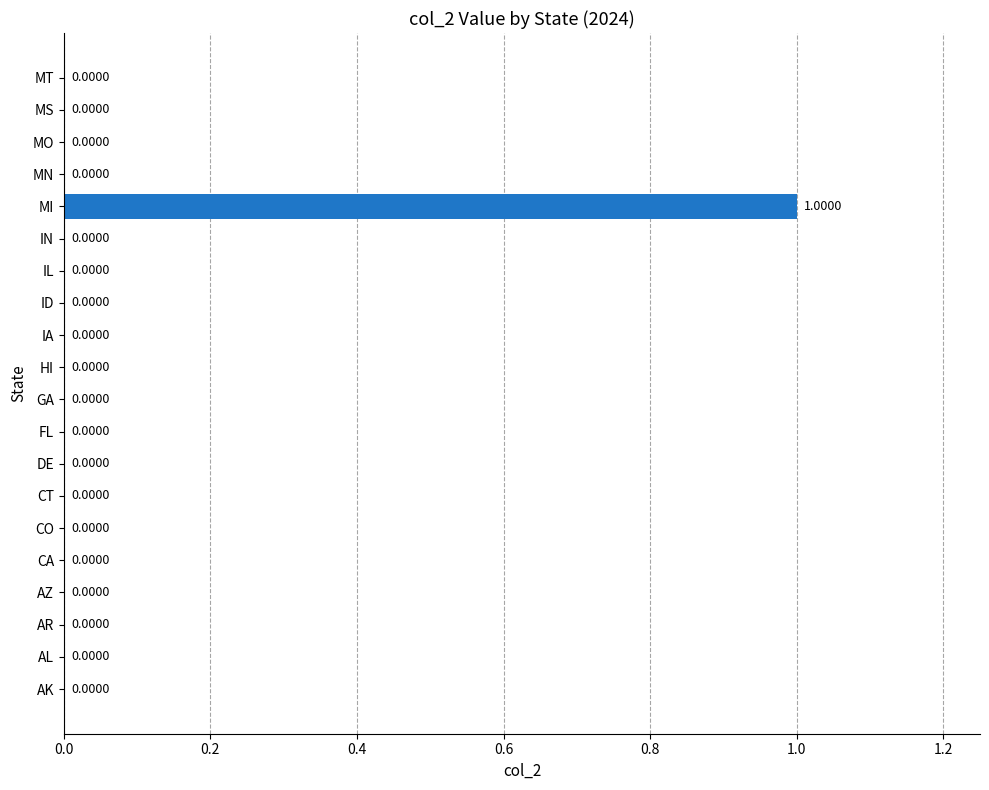

Which label corresponds to the largest value in the chart?

MI